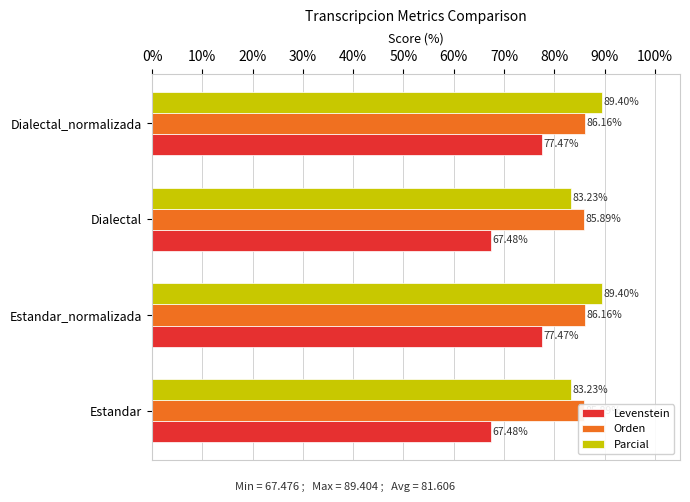

What are all the series names shown in the legend?

Levenstein, Orden, Parcial